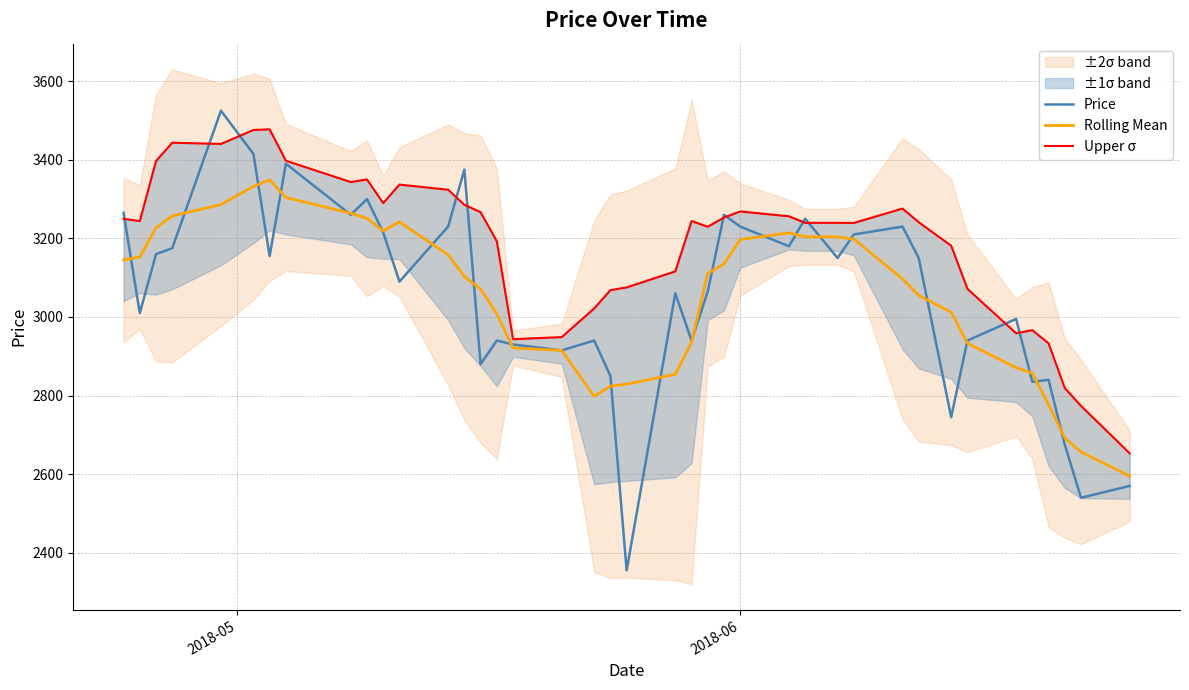

What is the sum of all Upper σ values?

127530.0